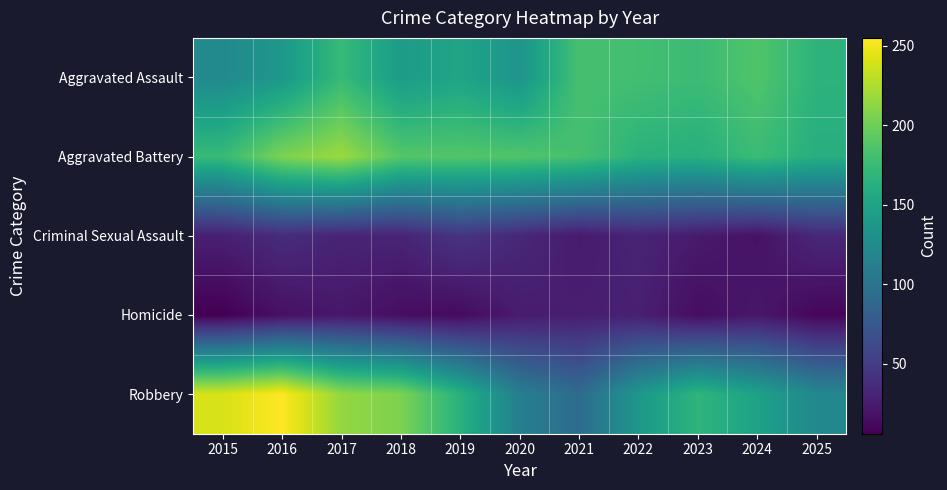

What is the total value across all series at 2016?

654